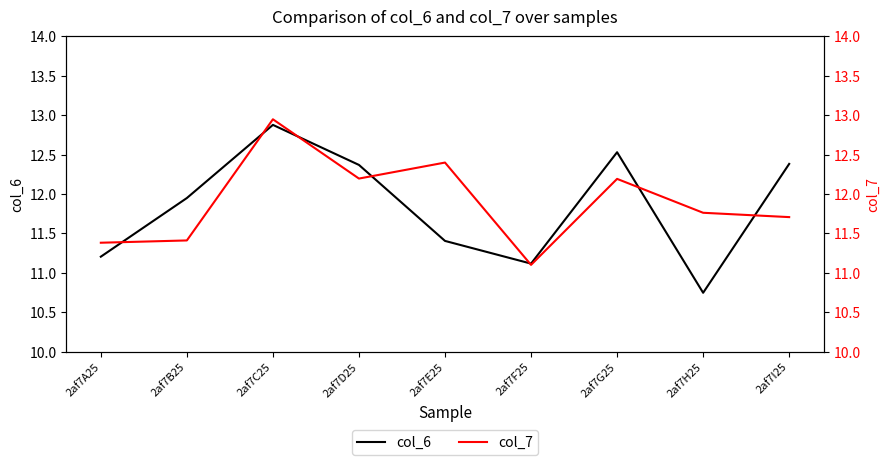

In col_7, how many points are lower than both neighbors (excluding endpoints)?

2